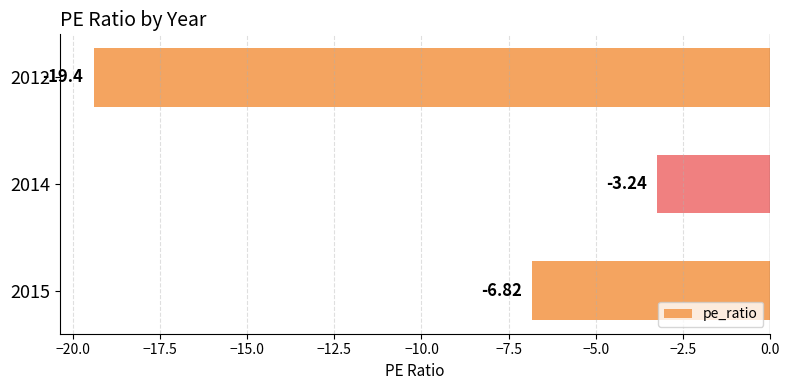

What is the change in value from 2014 to 2012?

-16.2